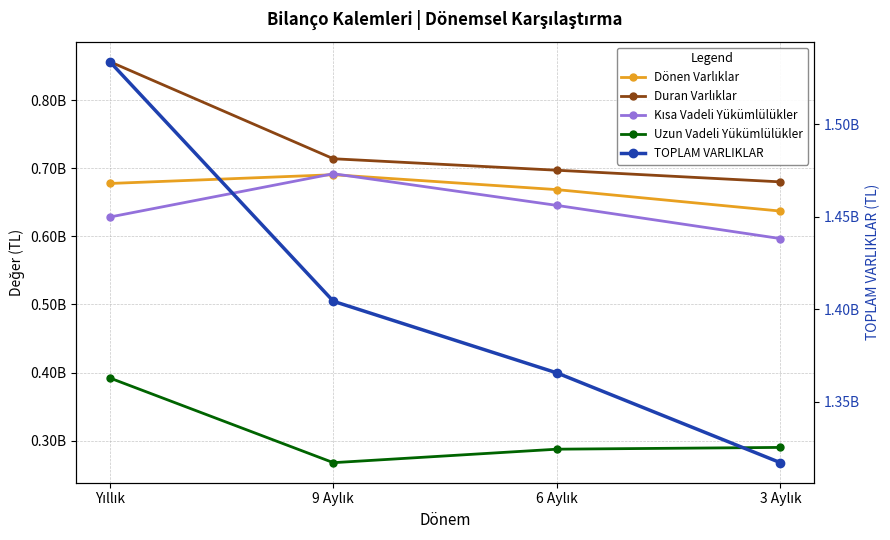

Which series has the widest spread of values?

TOPLAM VARLIKLAR